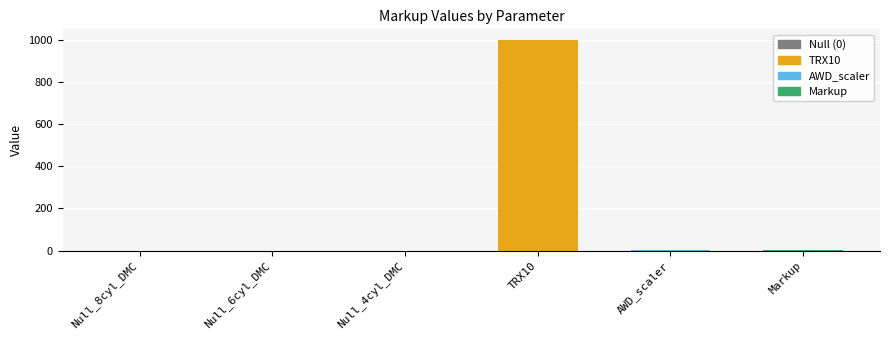

Which label corresponds to the largest value in the chart?

TRX10